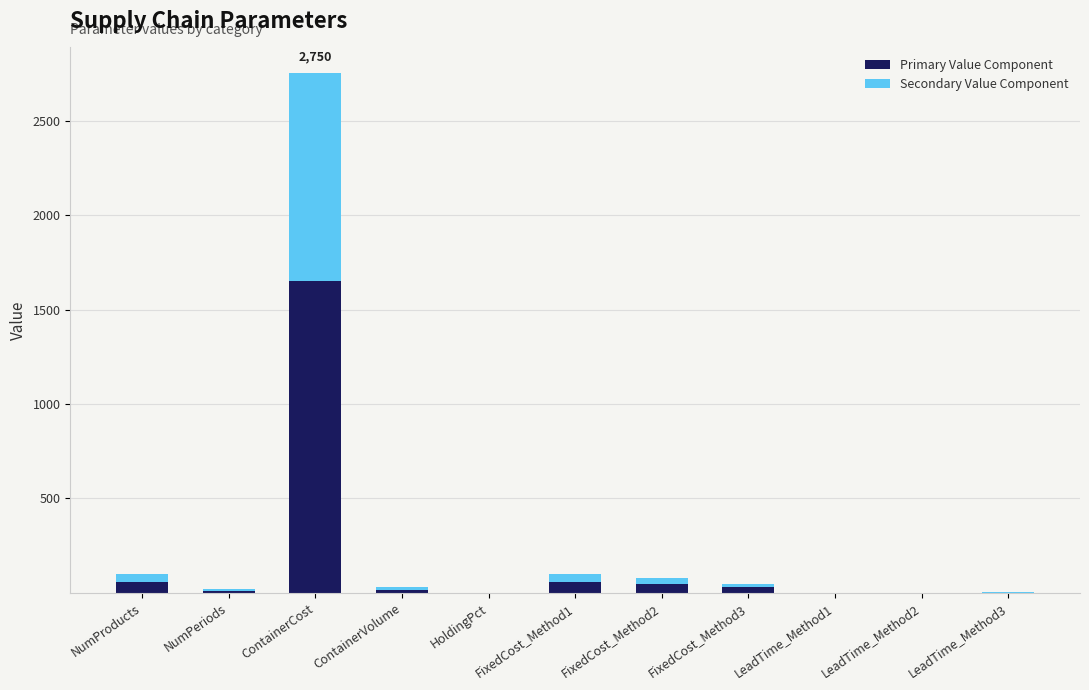

The value of Primary Value Component at FixedCost_Method1 is 60.0. True or false?

True